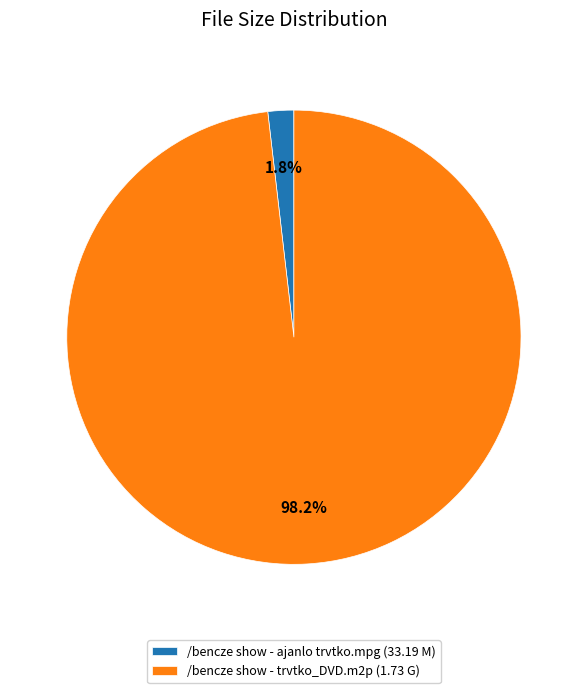

Which has a higher value, /bencze show - ajanlo trvtko.mpg (33.19 M) or /bencze show - trvtko_DVD.m2p (1.73 G)?

/bencze show - trvtko_DVD.m2p (1.73 G)